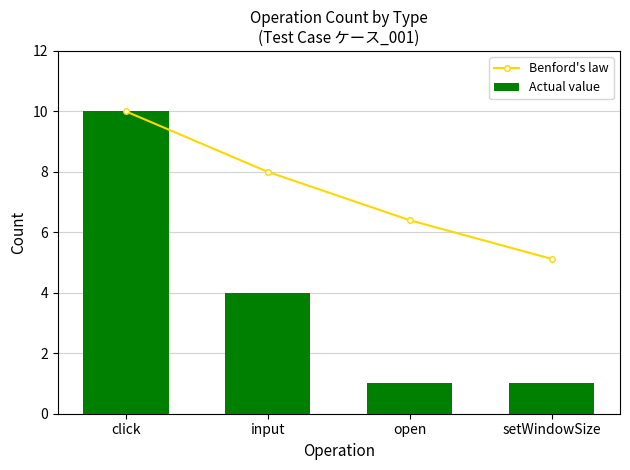

How many groups of bars are there?

4